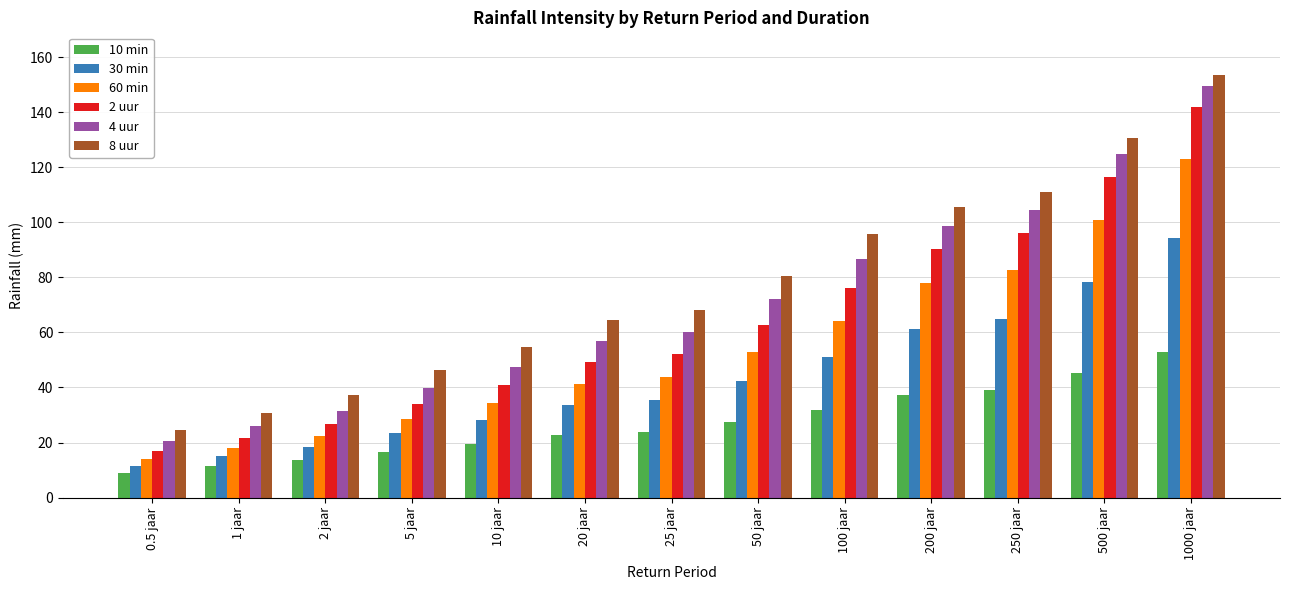

Which series changed the most between 20 jaar and 100 jaar?

8 uur